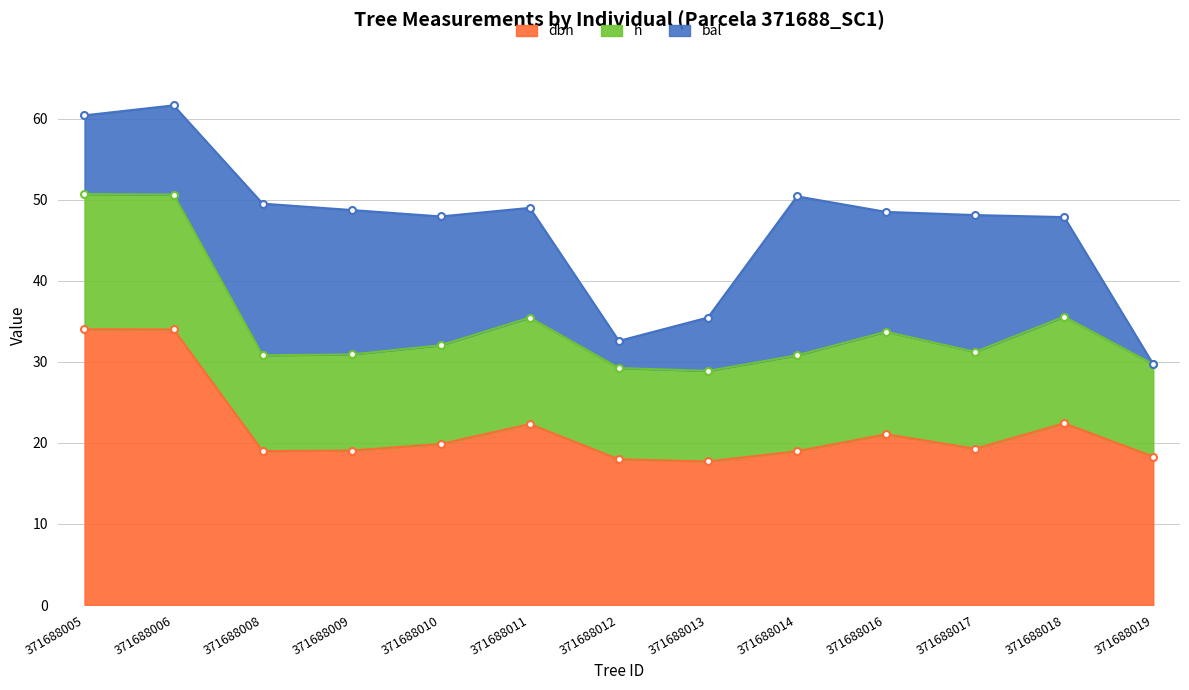

Which category has the highest value in the dbh series?

371688005